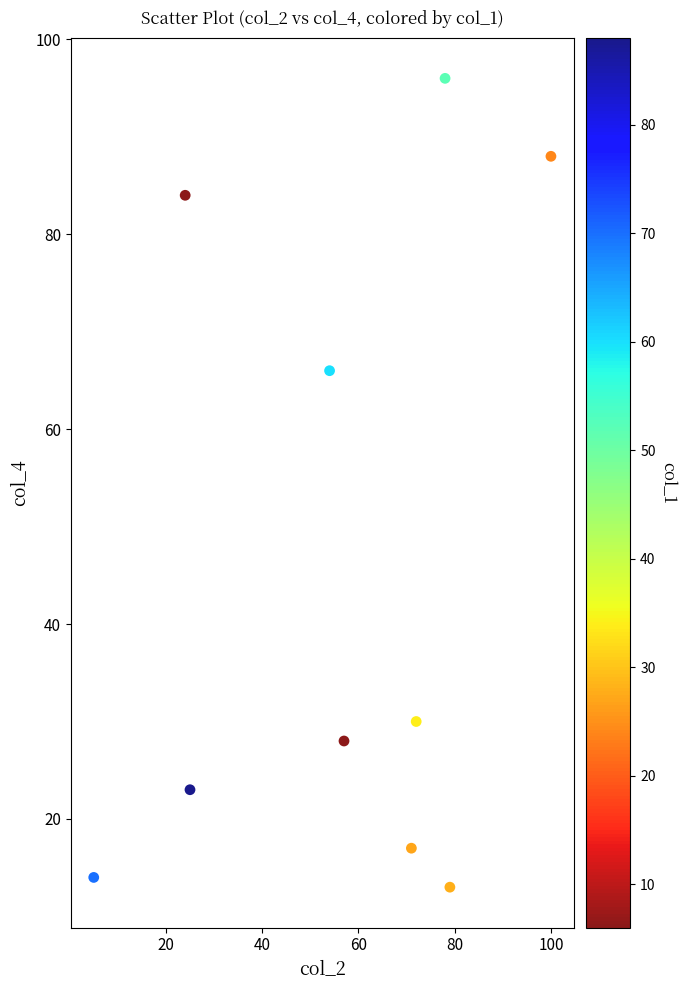

What is the range of Y values (max minus min)?

83